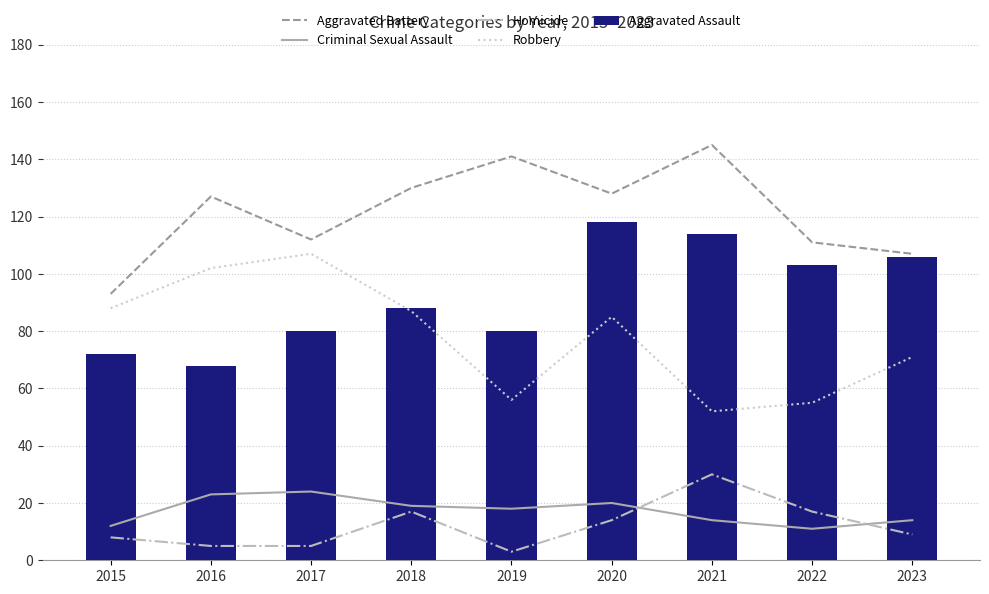

Which has a higher value, 2022 or 2021?

2021